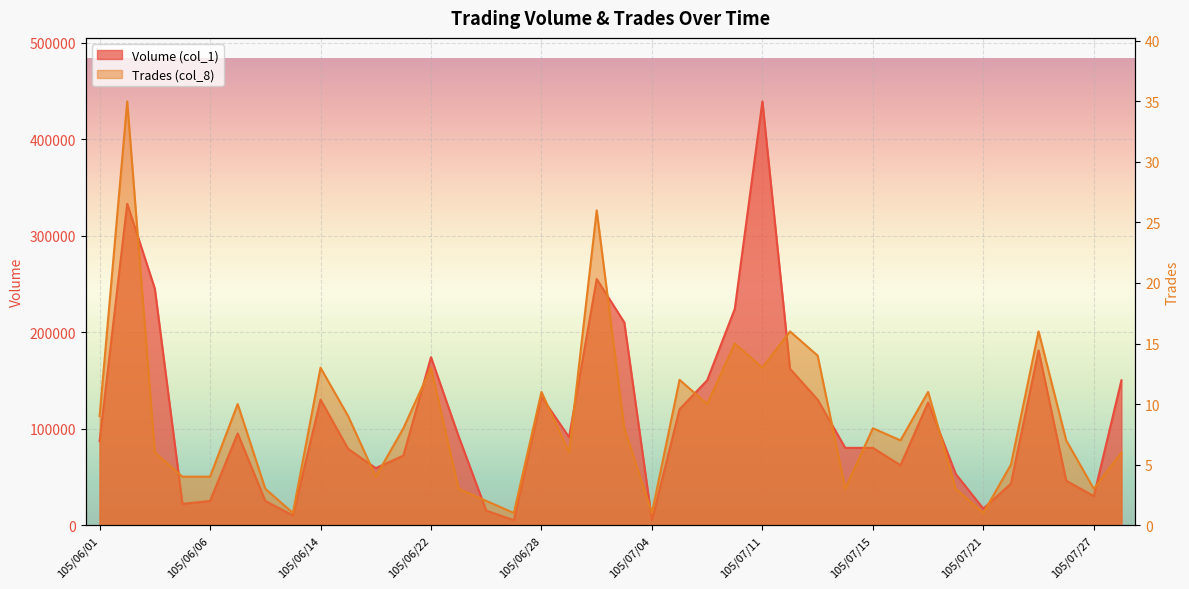

Rank the series at 105/06/01 from highest to lowest value.

Volume (col_1), Trades (col_8)